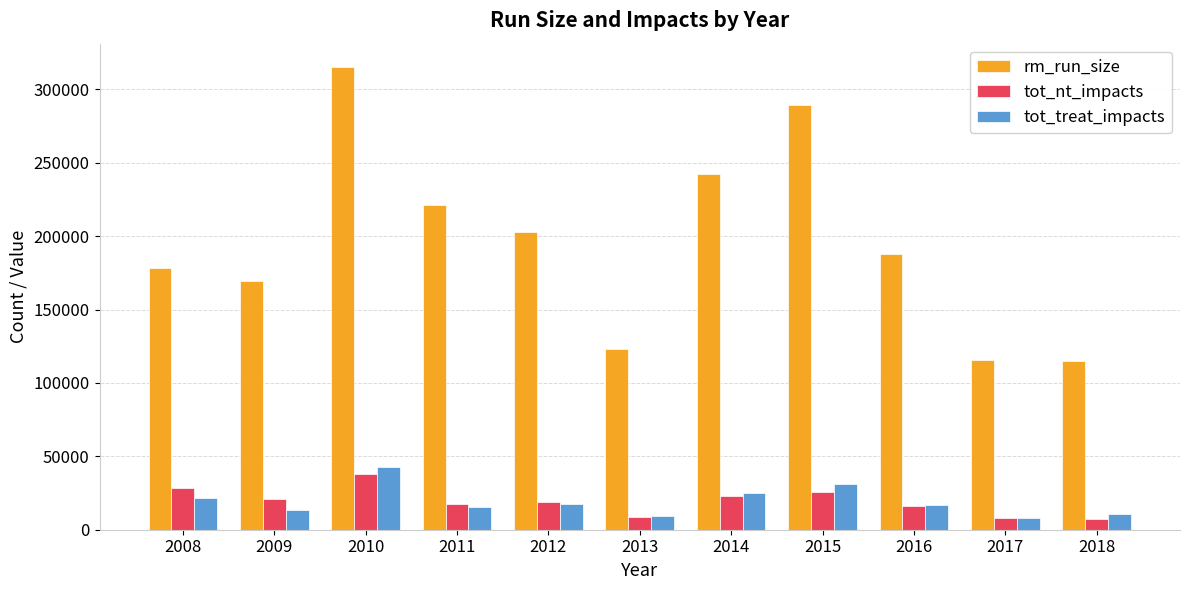

At which category is the sum across all series the highest?

2010